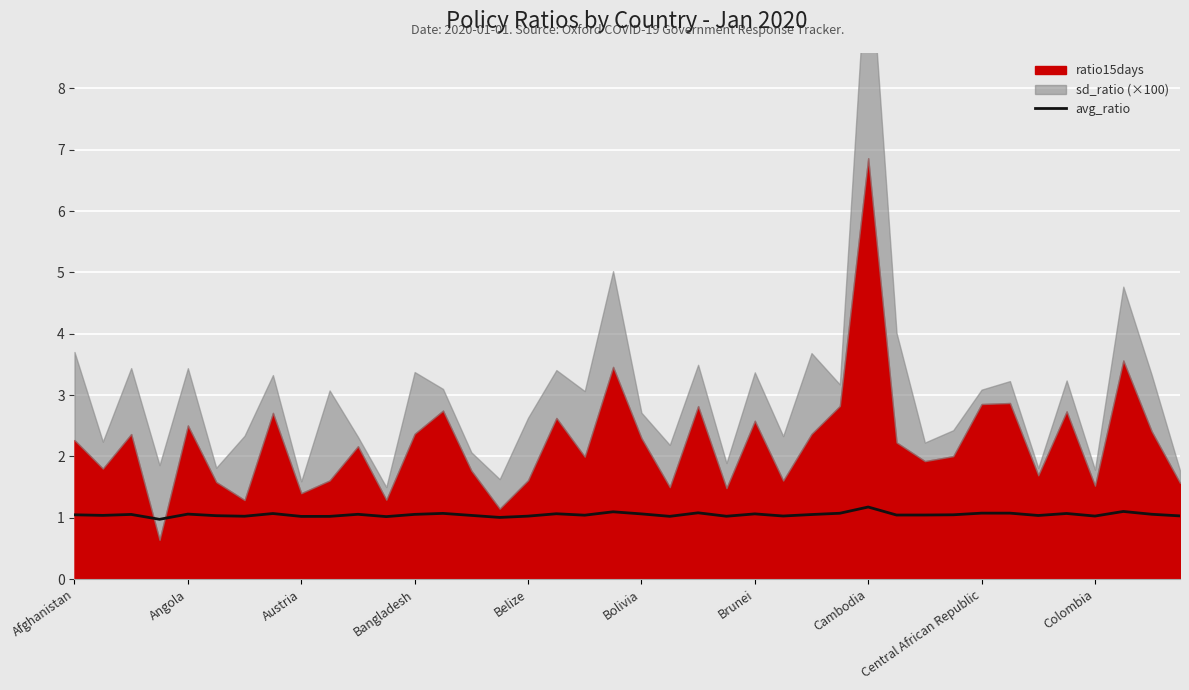

The value at 27 is 1.1. True or false?

True